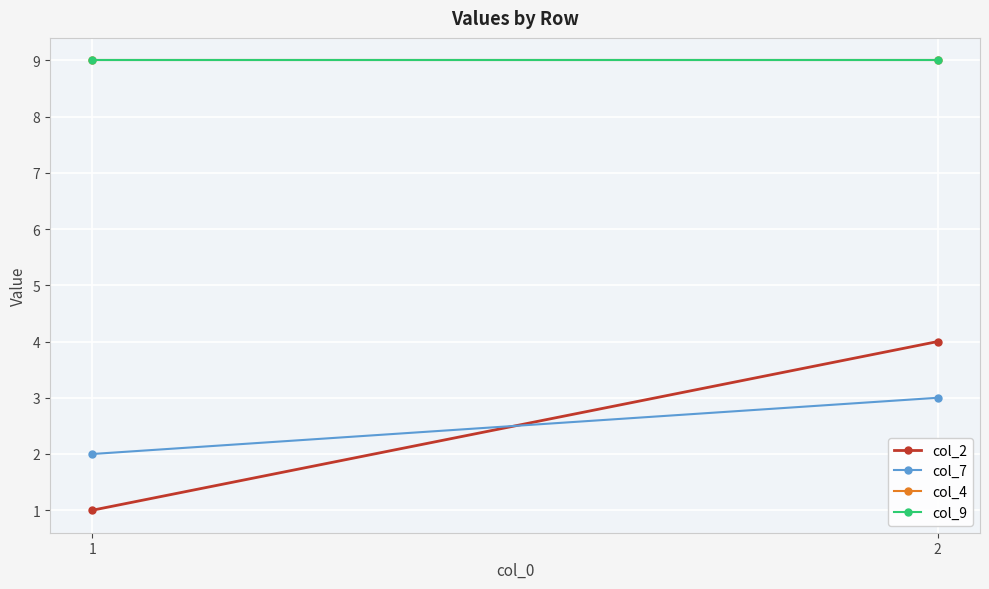

At which category is the sum across all series the highest?

2